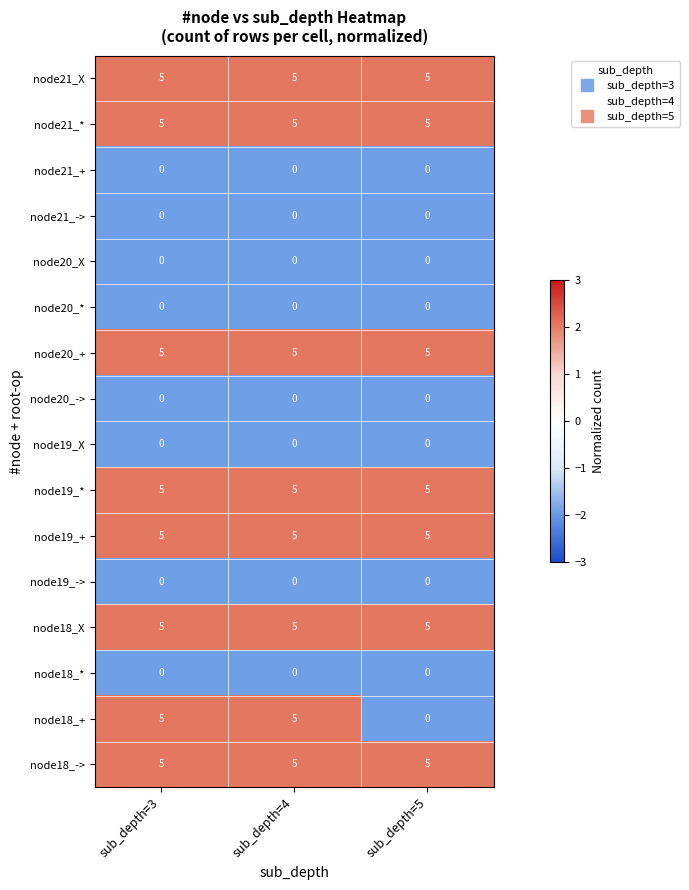

Which series has the largest range (max minus min)?

node18_+